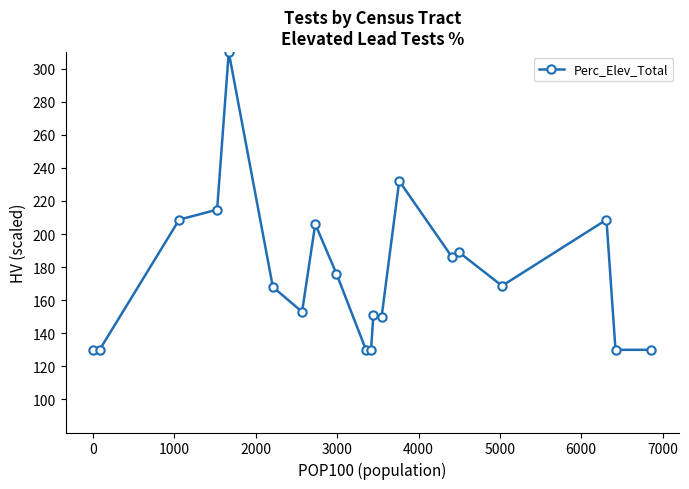

What is the greatest value displayed?

310.0